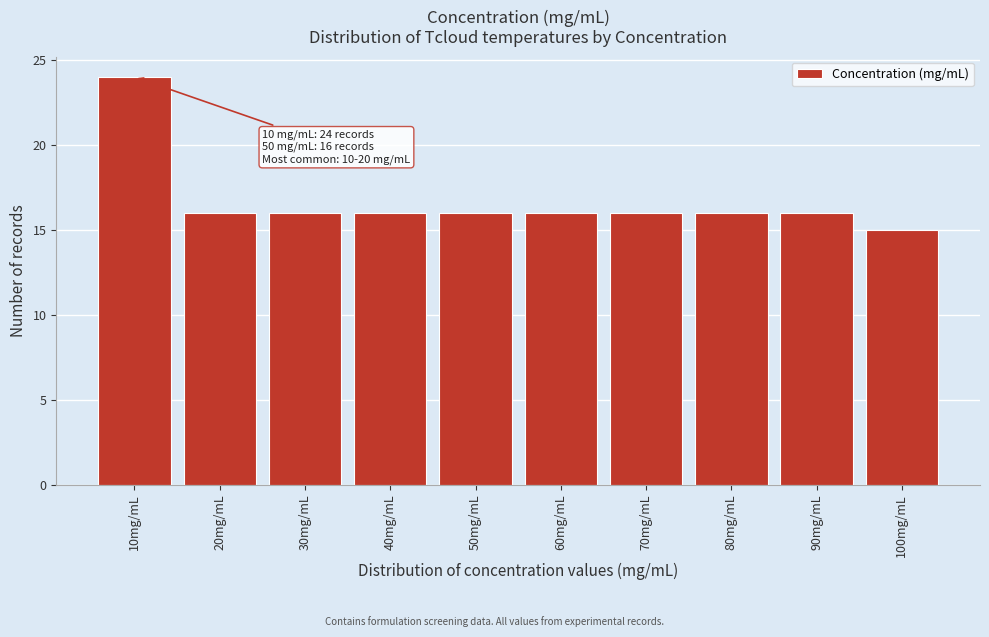

Reading left to right, transcribe all the data shown in this chart.

24	16	16	16	16	16	16	16	16	15